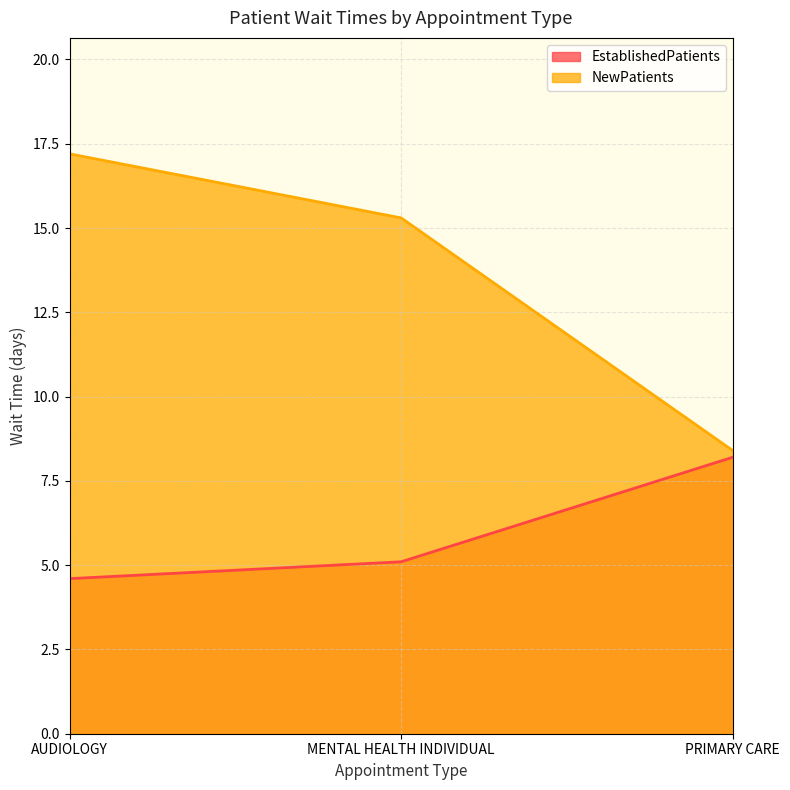

At which category is the sum across all series the highest?

AUDIOLOGY